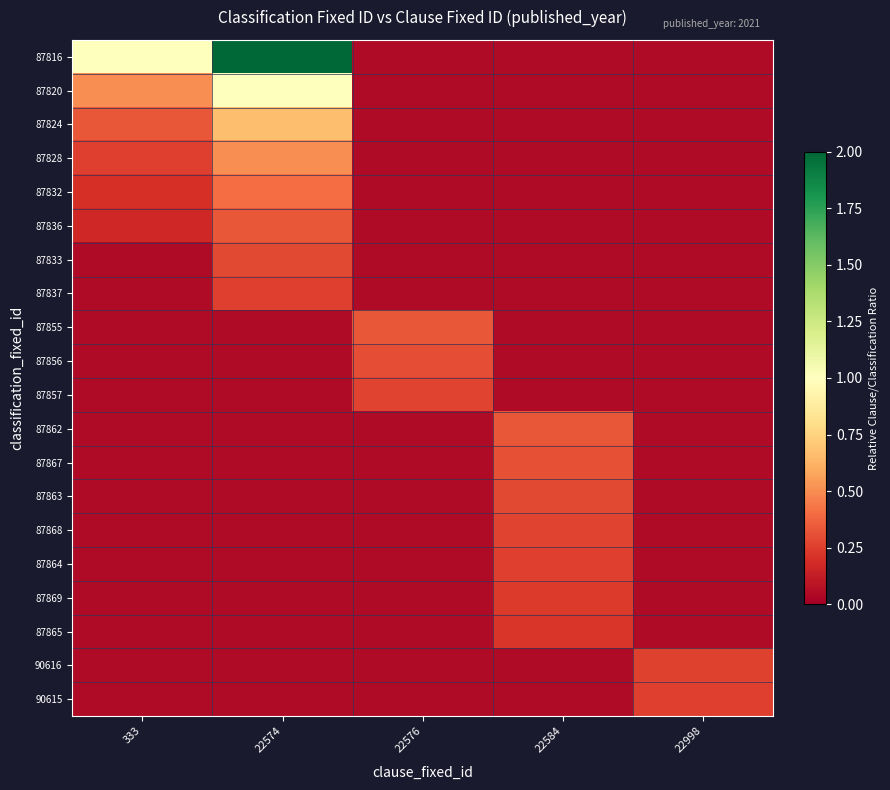

Reading left to right, extract all data points from this chart.

87816: 333=1.0	22574=2.0	22576=0.1	22584=0.1	22998=0.1
87820: 333=0.5	22574=1.0	22576=0.1	22584=0.1	22998=0.1
87824: 333=0.3	22574=0.7	22576=0.1	22584=0.1	22998=0.1
87828: 333=0.2	22574=0.5	22576=0.1	22584=0.1	22998=0.1
87832: 333=0.2	22574=0.4	22576=0.1	22584=0.1	22998=0.1
87836: 333=0.2	22574=0.3	22576=0.1	22584=0.1	22998=0.1
87833: 333=0.1	22574=0.3	22576=0.1	22584=0.1	22998=0.1
87837: 333=0.1	22574=0.2	22576=0.1	22584=0.1	22998=0.1
87855: 333=0.1	22574=0.1	22576=0.3	22584=0.1	22998=0.1
87856: 333=0.1	22574=0.1	22576=0.3	22584=0.1	22998=0.1
87857: 333=0.1	22574=0.1	22576=0.3	22584=0.1	22998=0.1
87862: 333=0.1	22574=0.1	22576=0.1	22584=0.3	22998=0.1
87867: 333=0.1	22574=0.1	22576=0.1	22584=0.3	22998=0.1
87863: 333=0.1	22574=0.1	22576=0.1	22584=0.3	22998=0.1
87868: 333=0.1	22574=0.1	22576=0.1	22584=0.3	22998=0.1
87864: 333=0.1	22574=0.1	22576=0.1	22584=0.2	22998=0.1
87869: 333=0.1	22574=0.1	22576=0.1	22584=0.2	22998=0.1
87865: 333=0.1	22574=0.1	22576=0.1	22584=0.2	22998=0.1
90616: 333=0.1	22574=0.1	22576=0.1	22584=0.1	22998=0.3
90615: 333=0.1	22574=0.1	22576=0.1	22584=0.1	22998=0.2